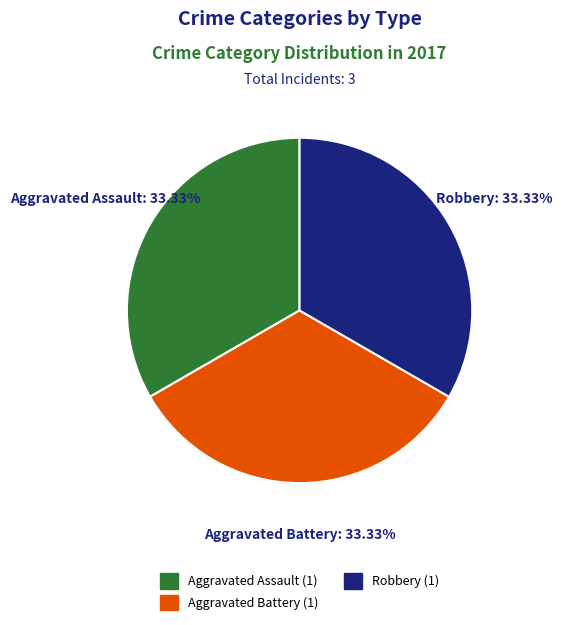

Combined, do Robbery (1) and Aggravated Battery (1) account for over 50%?

Yes